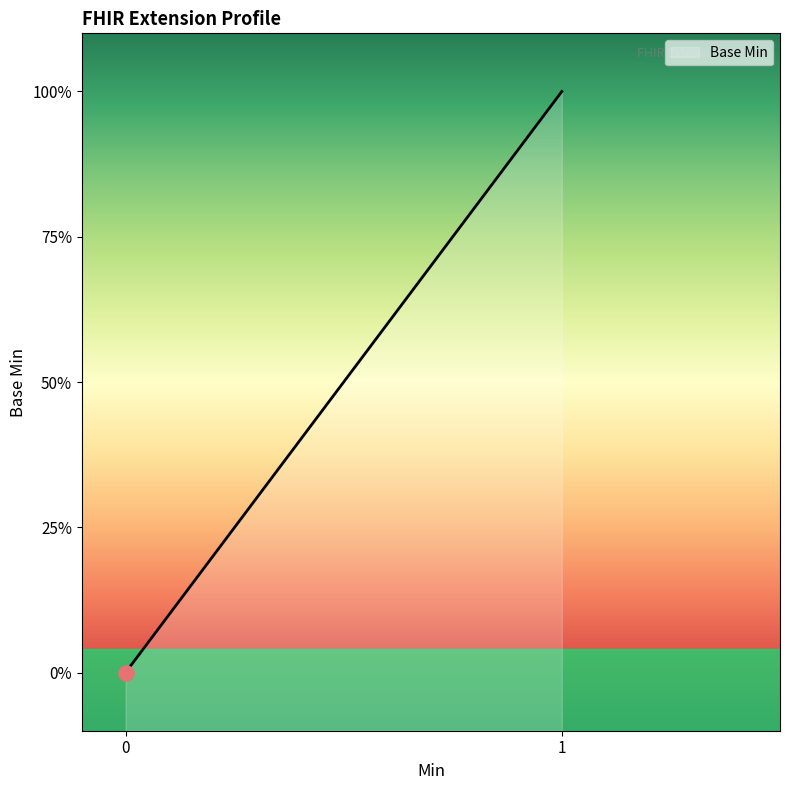

What is the change in value from Extension.extension to Extension.url?

+1